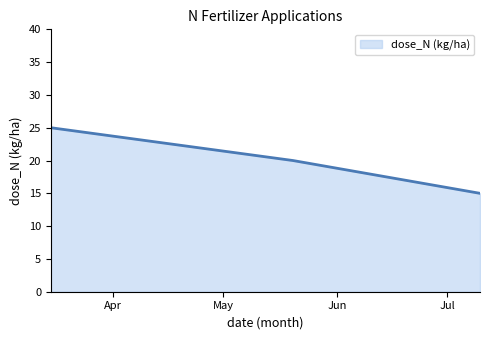

Reading left to right, what are all the values shown in this chart?

25	20	15